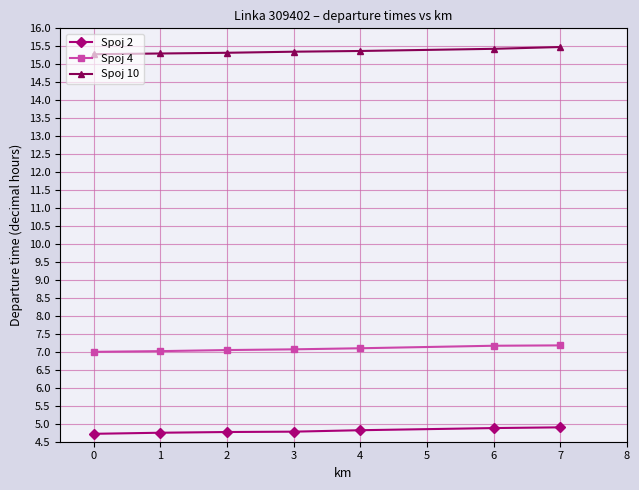

What are all the series names shown in the legend?

Spoj 2, Spoj 4, Spoj 10